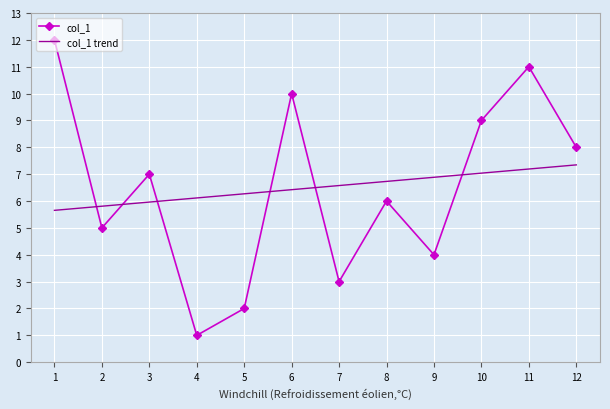

What is the sum of all values?

78